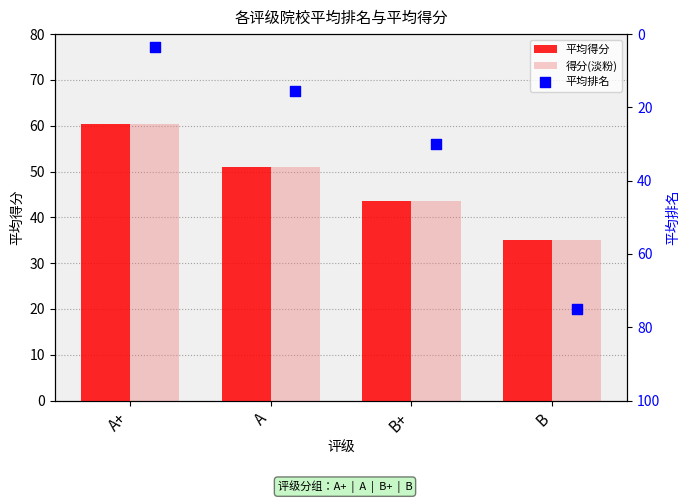

Is the value of 平均排名 at B greater than the value of 得分(淡粉) at B+?

Yes